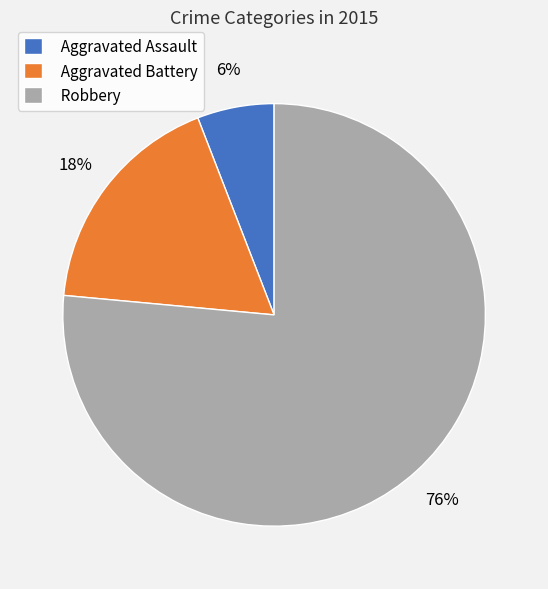

Approximately how many times larger is the value at Aggravated Battery compared to Robbery?

0.2